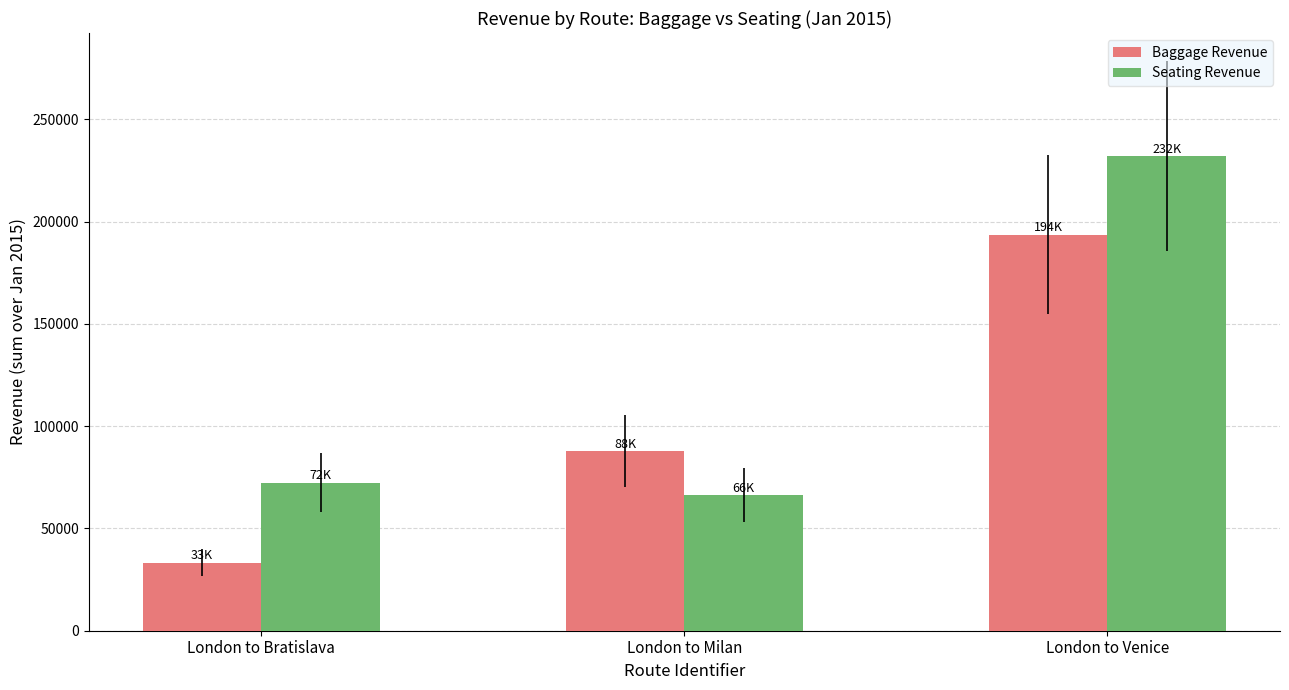

Rank the categories by Seating Revenue value from lowest to highest.

London to Milan, London to Bratislava, London to Venice